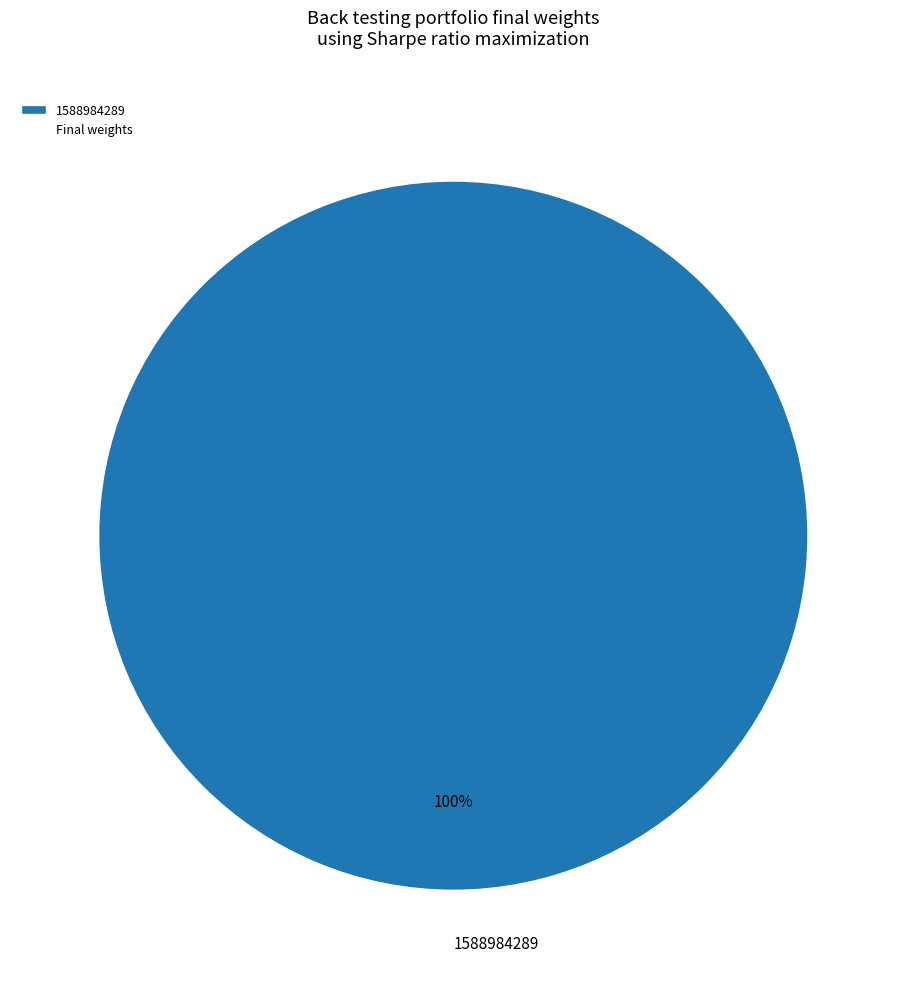

Is it true that 1588984289 is 100% of the pie?

True